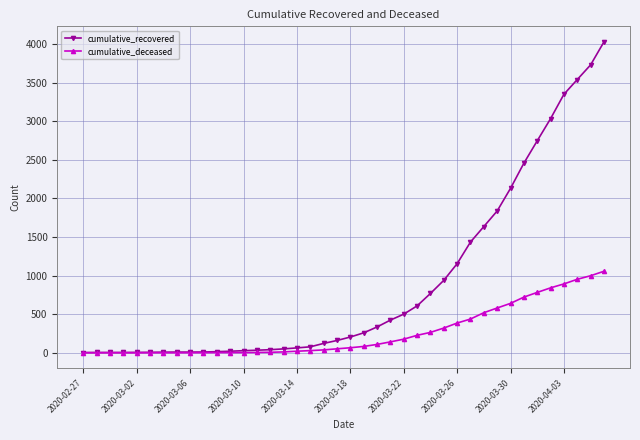

What are all the series names shown in the legend?

cumulative_recovered, cumulative_deceased